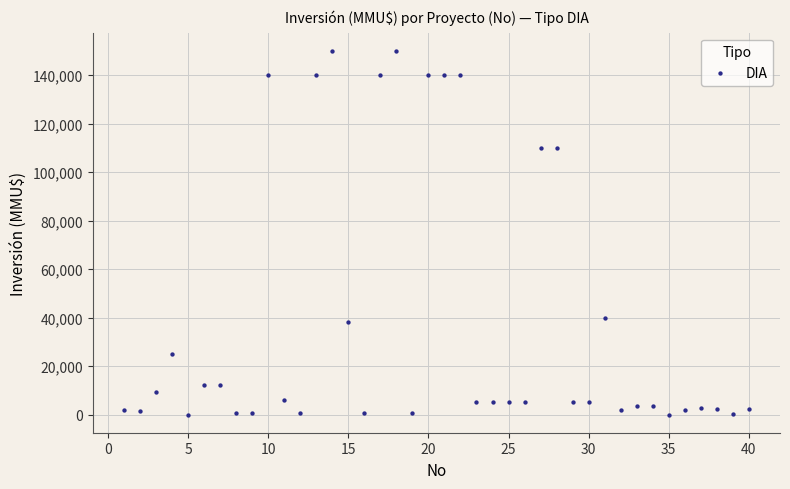

What is the range of Y values (max minus min)?

150000